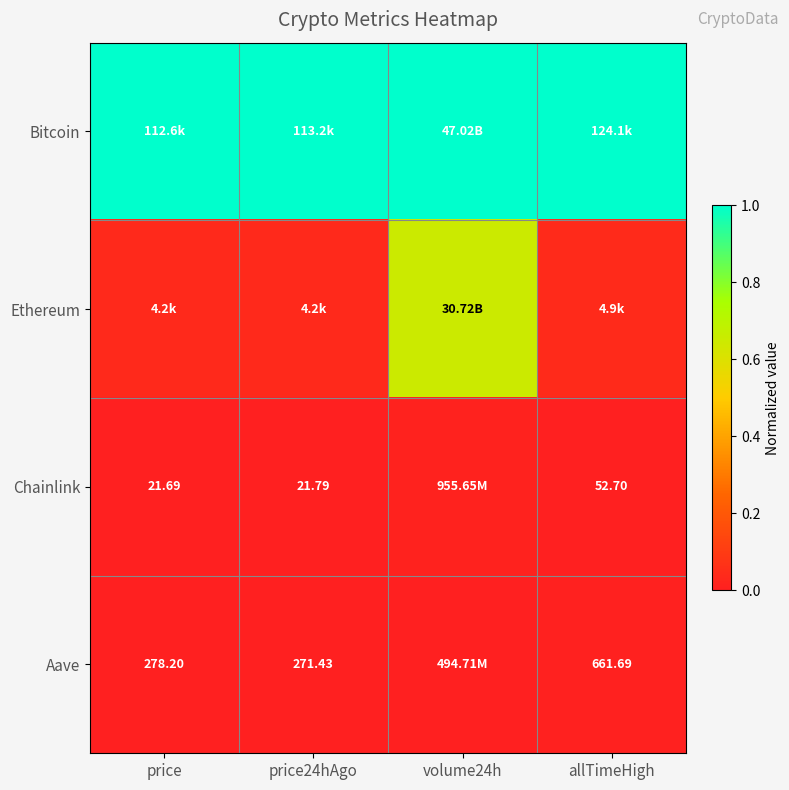

True or false: Bitcoin has a value of 1.0 at allTimeHigh.

True